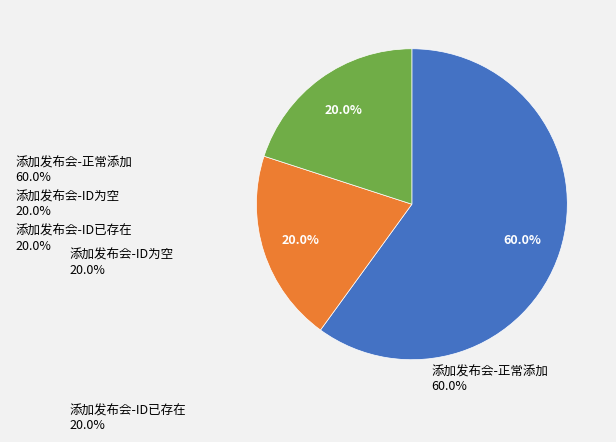

Is 添加发布会-ID为空 the majority of the pie?

No